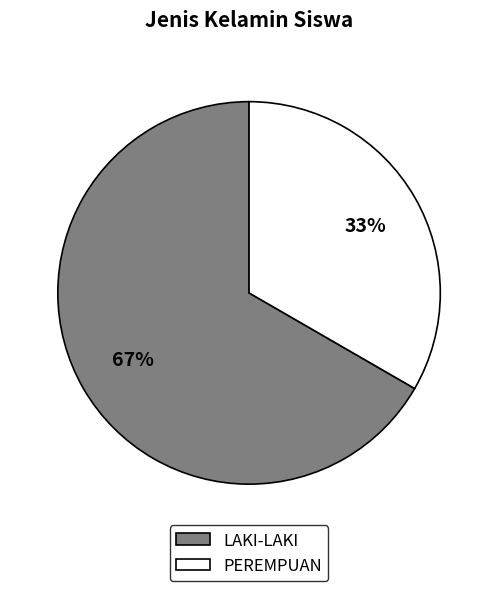

True or false: LAKI-LAKI accounts for 60% of the total.

False